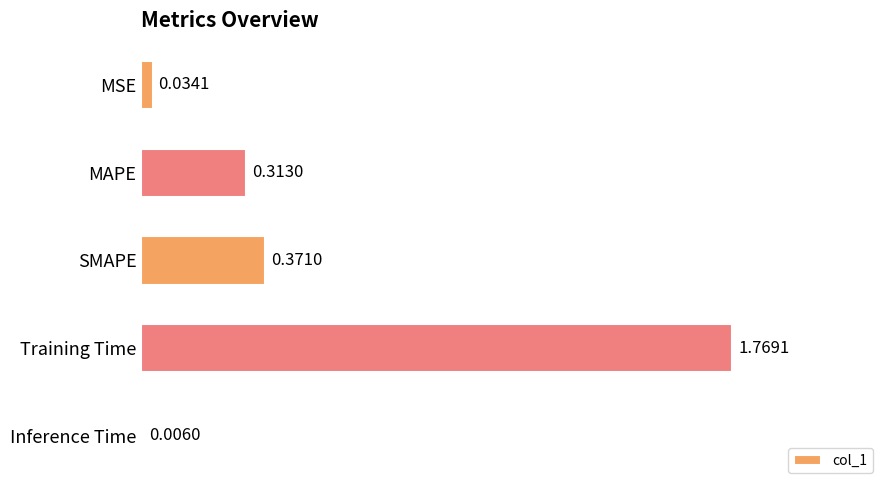

Which category has the highest value across all series?

Training Time